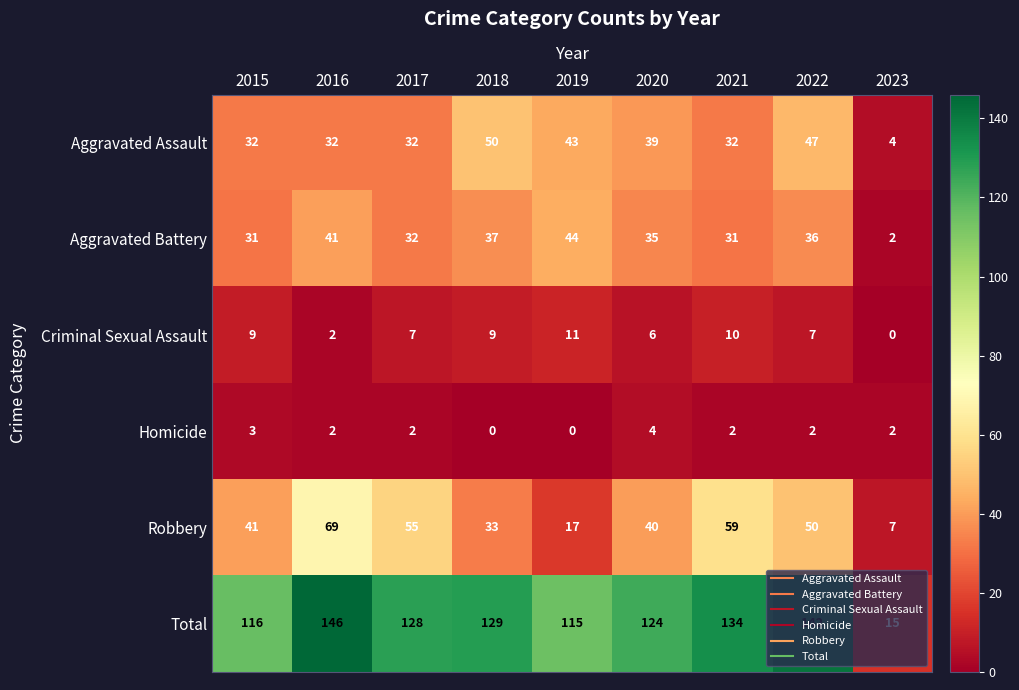

What is the sum of all Aggravated Battery values?

289